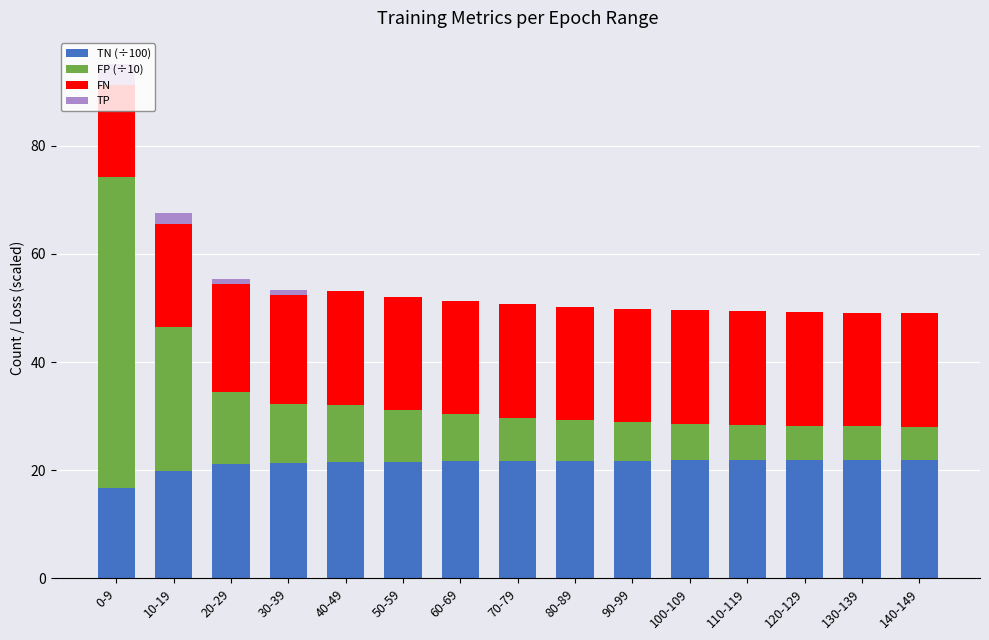

At which category is the sum across all series the highest?

0-9